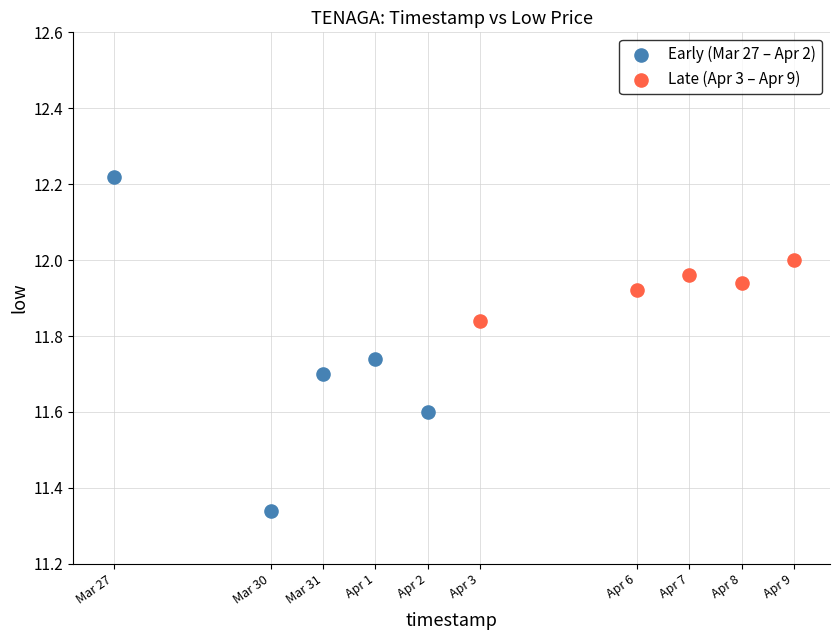

Which series has the widest spread of Y values?

Early (Mar 27 – Apr 2)